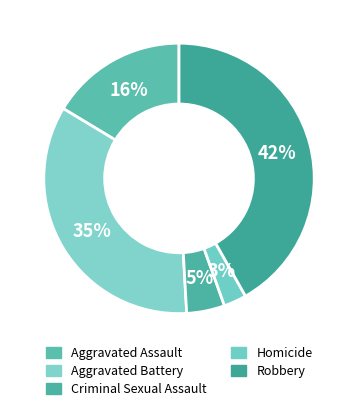

Count the number of slices in the pie.

5